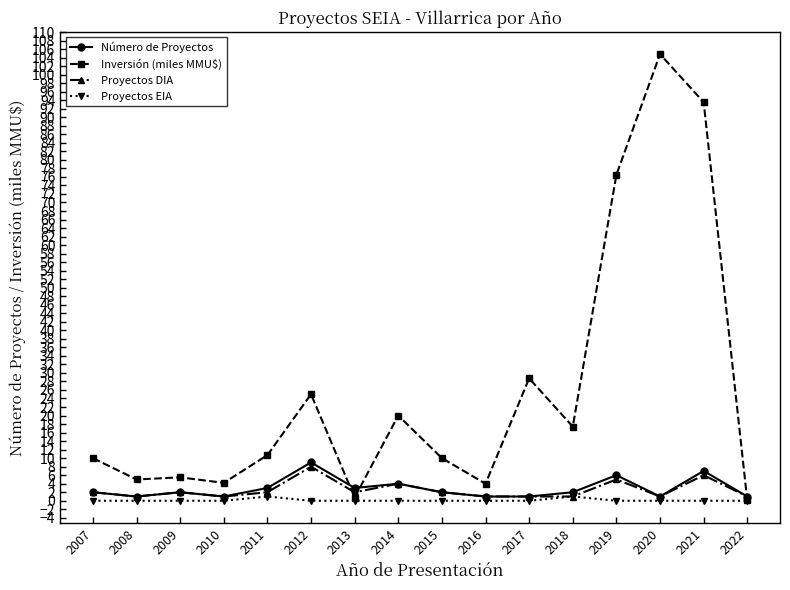

What are all the series names shown in the legend?

Número de Proyectos, Inversión (miles MMU$), Proyectos DIA, Proyectos EIA